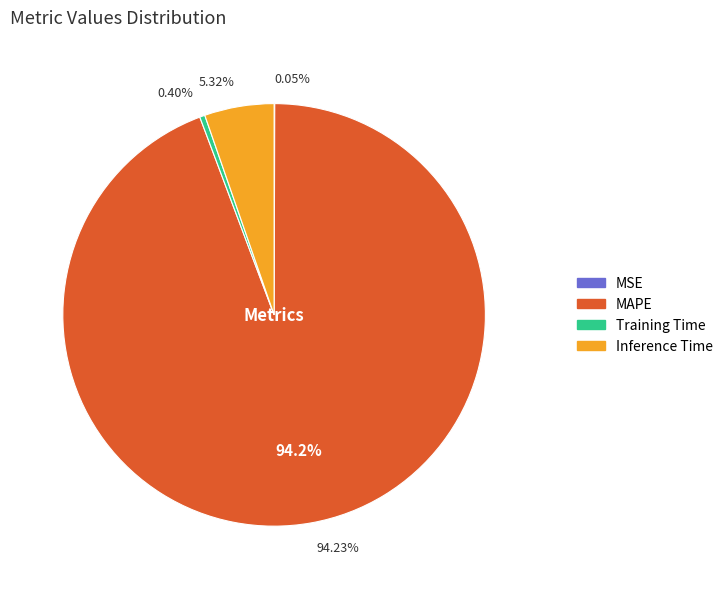

What is the change in value from MAPE to Inference Time?

-19.0